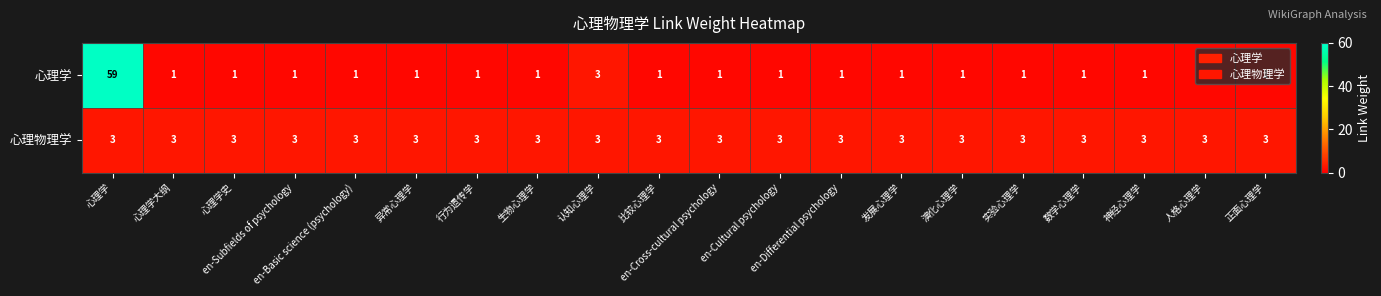

What is the greatest value displayed?

59